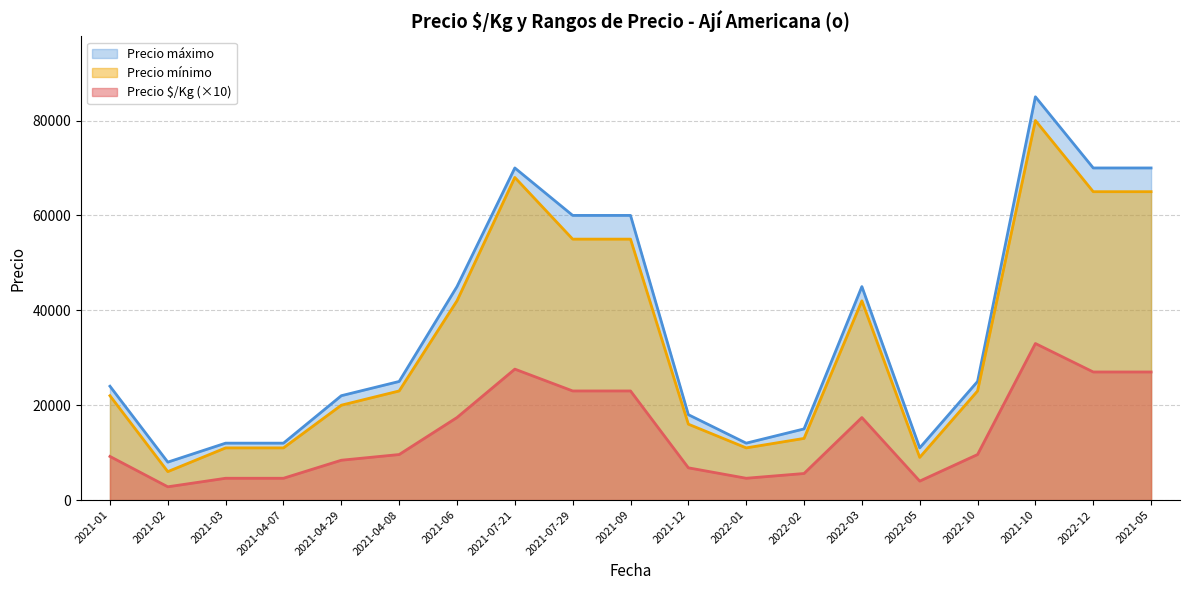

What position from the right is 2021-07-21?

12